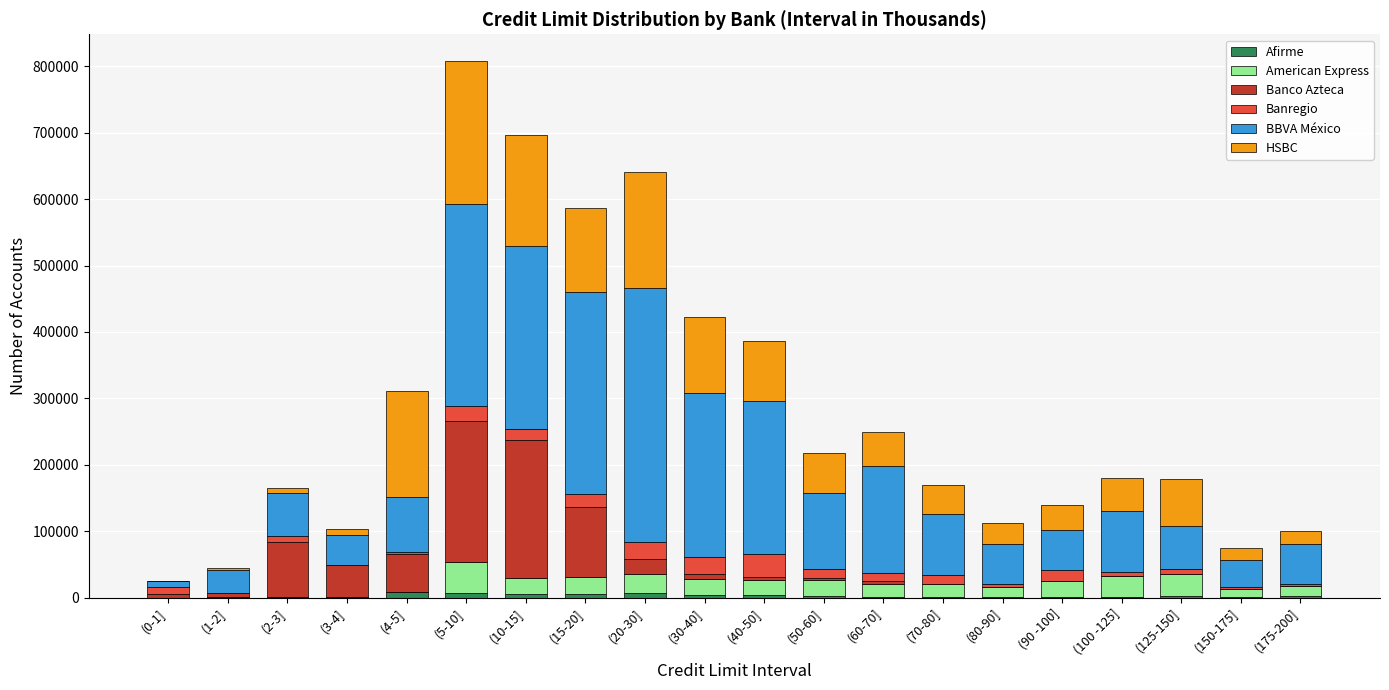

At which category is the sum across all series the highest?

(5-10]